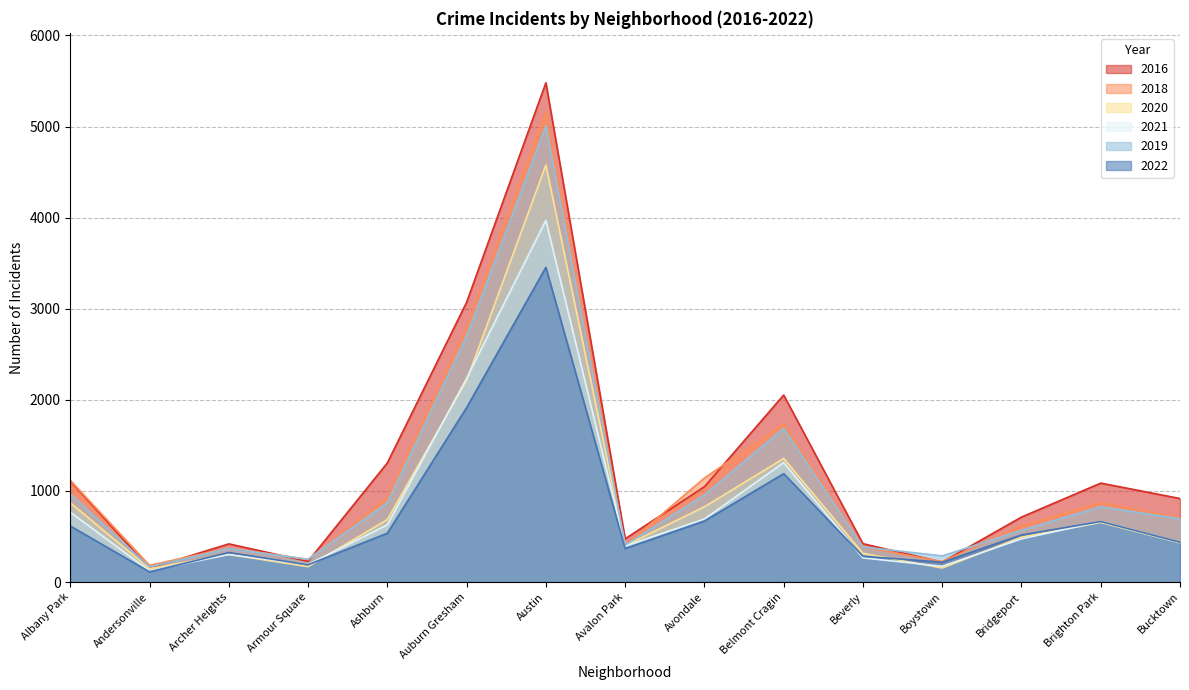

Reading left to right, what are all the values shown in this chart?

2016: 1110	151	419	227	1308	3071	5481	475	1046	2053	421	219	713	1086	917
2018: 1117	183	374	248	924	2787	5162	401	1142	1736	386	224	616	869	704
2020: 870	147	303	169	686	2213	4578	400	826	1357	315	154	493	654	431
2021: 767	123	303	193	628	2236	3971	395	692	1311	265	173	474	664	435
2019: 968	166	368	249	872	2701	5008	405	957	1687	385	287	568	827	694
2022: 615	112	324	190	536	1915	3455	368	670	1190	283	218	517	664	437